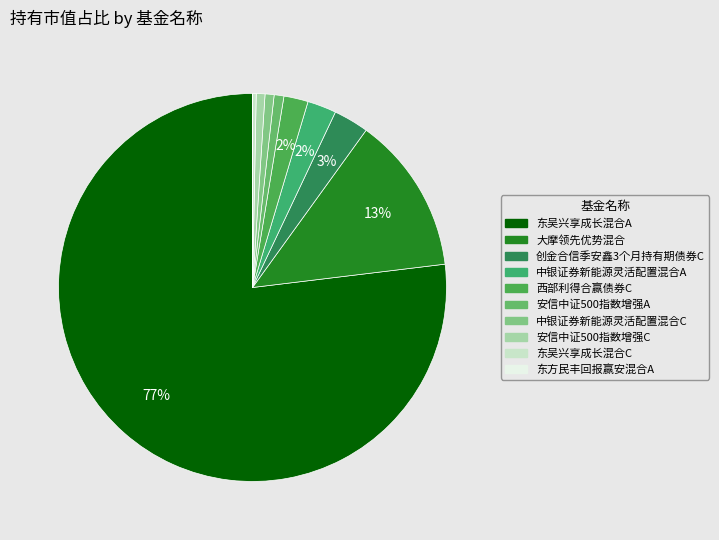

How many segments does this pie chart have?

10